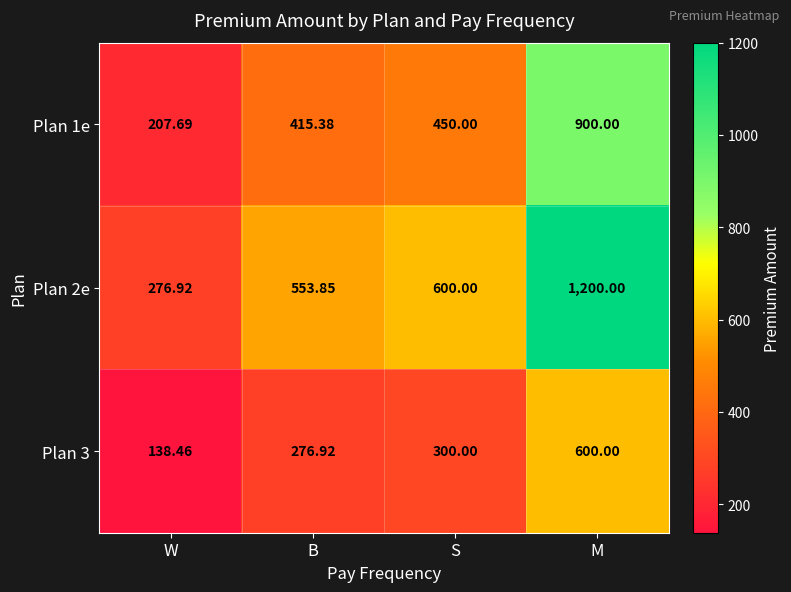

Which label corresponds to the smallest value in the chart?

W